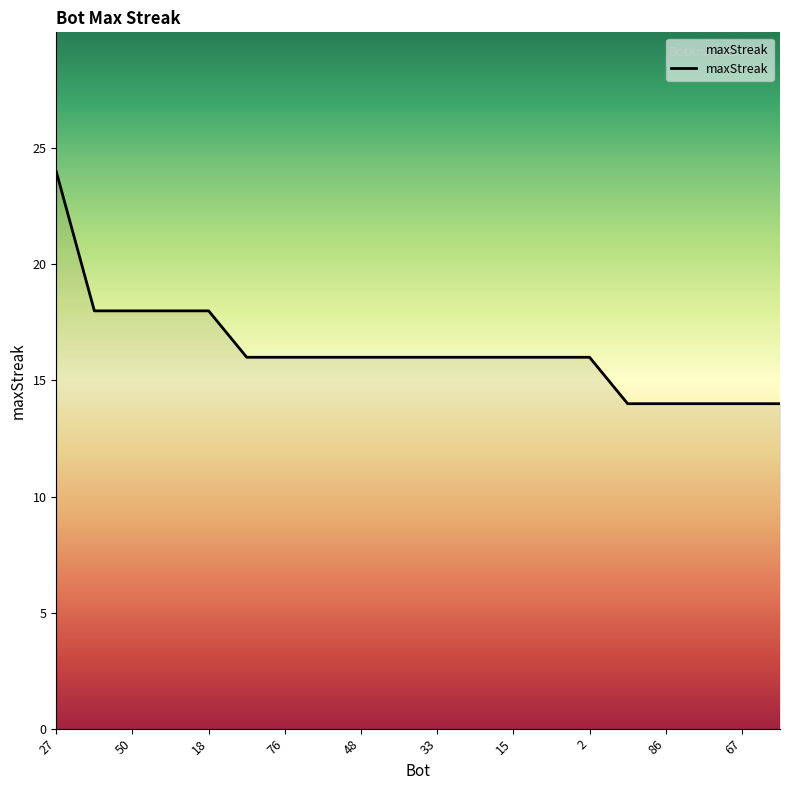

Count the values in the range 16 to 18.

14